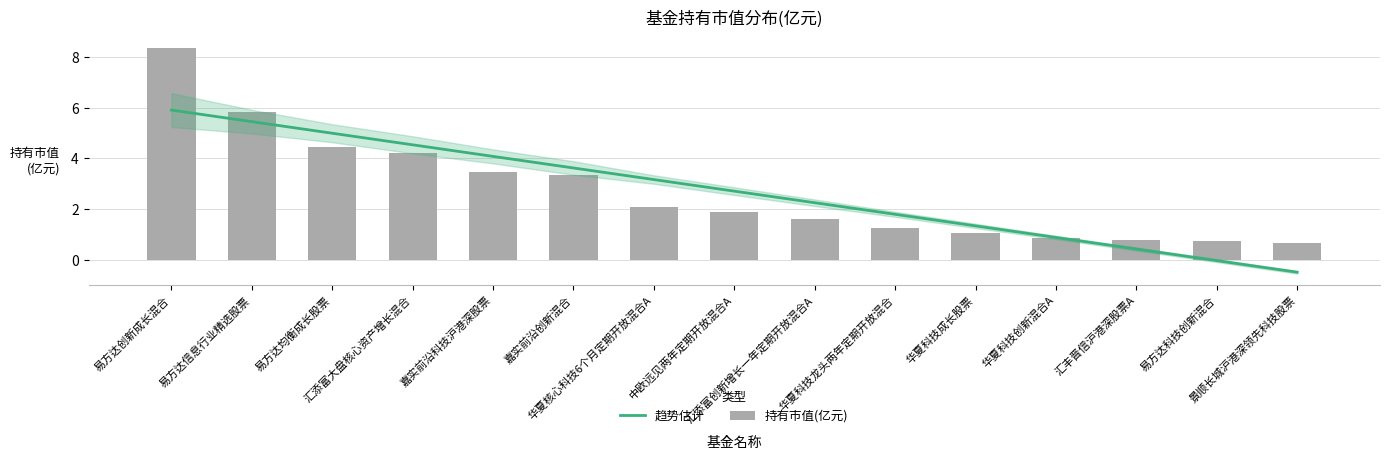

Where is 持有市值(亿元) nearest to the value 4?

汇添富大盘核心资产增长混合